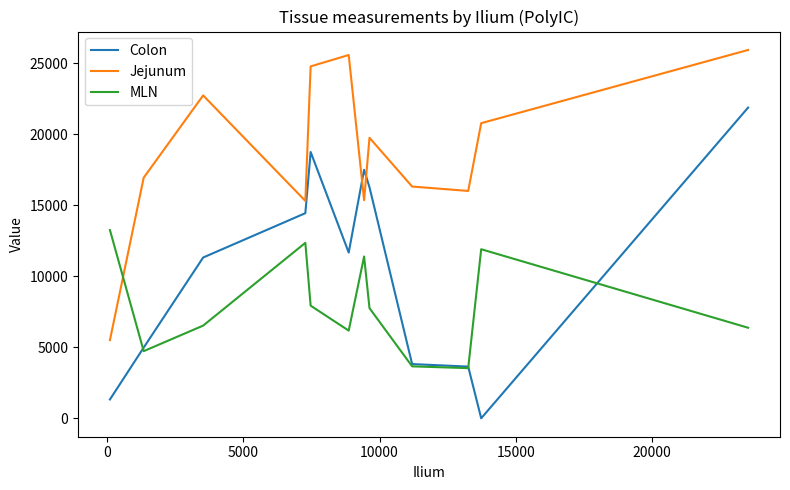

How many lines are shown in the chart?

3